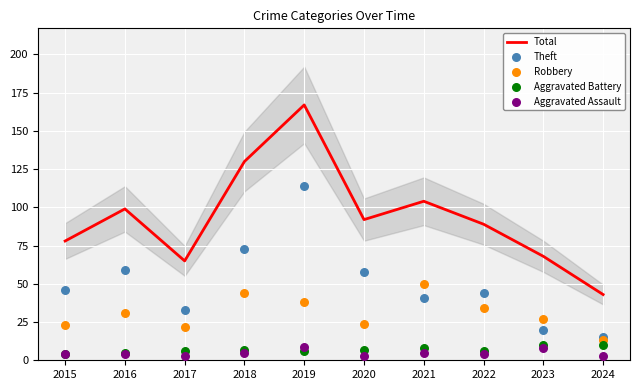

At how many categories does at least one series exceed 125?

2